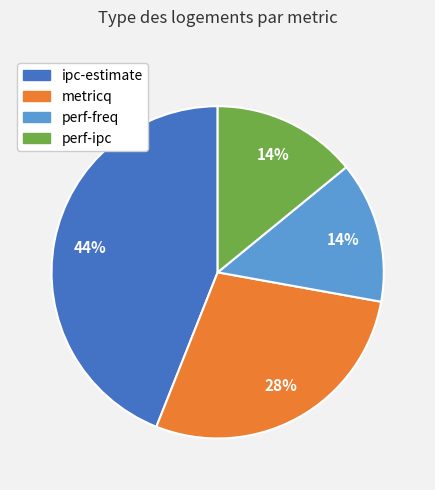

Does any single category account for the majority?

No